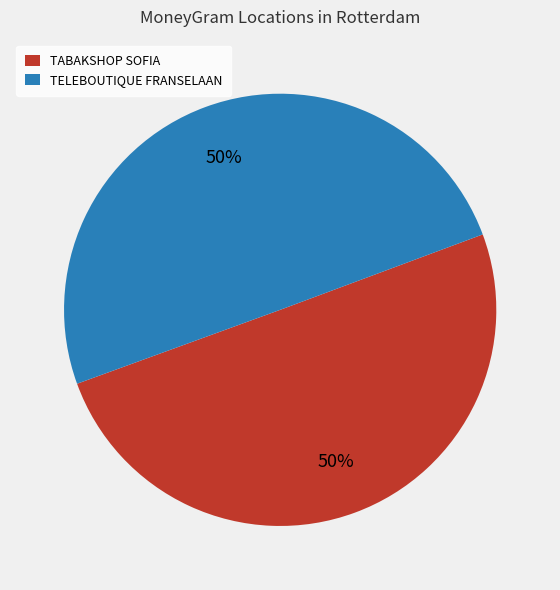

To the nearest percent, what portion does TABAKSHOP SOFIA represent?

50%